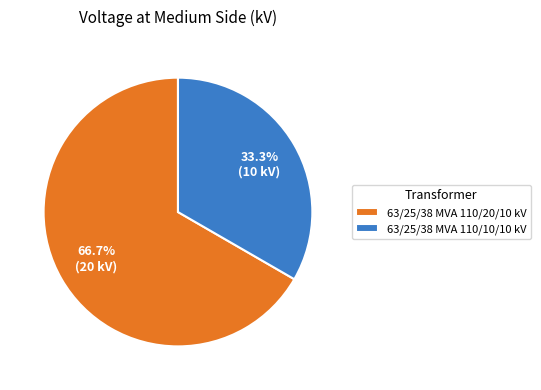

To the nearest percent, what is the difference between the 63/25/38 MVA 110/20/10 kV and 63/25/38 MVA 110/10/10 kV slice percentages?

33%